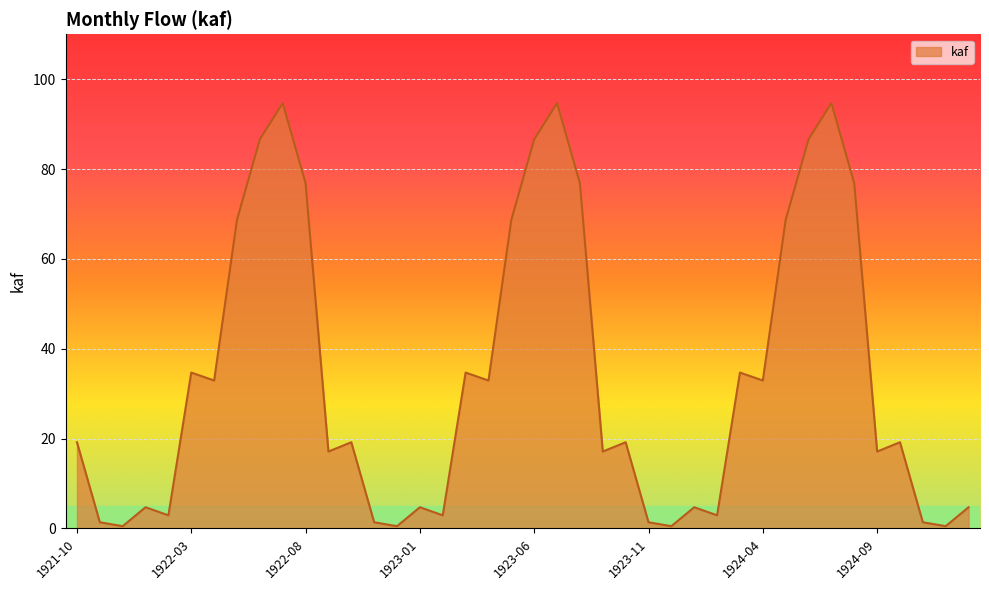

What is the average value?

33.7